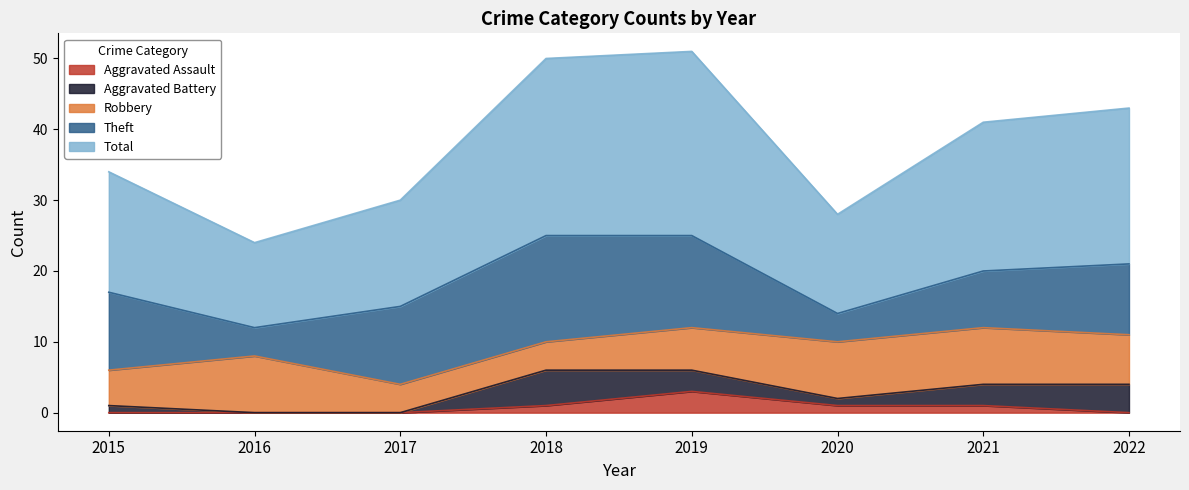

Which category has the lowest value in the Aggravated Assault series?

2015